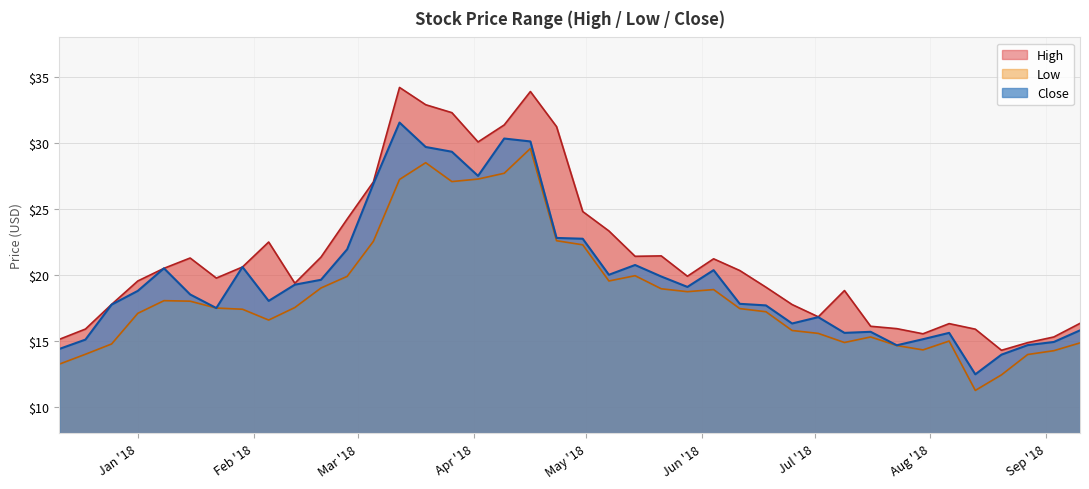

How many data points in Low are above 17?

24